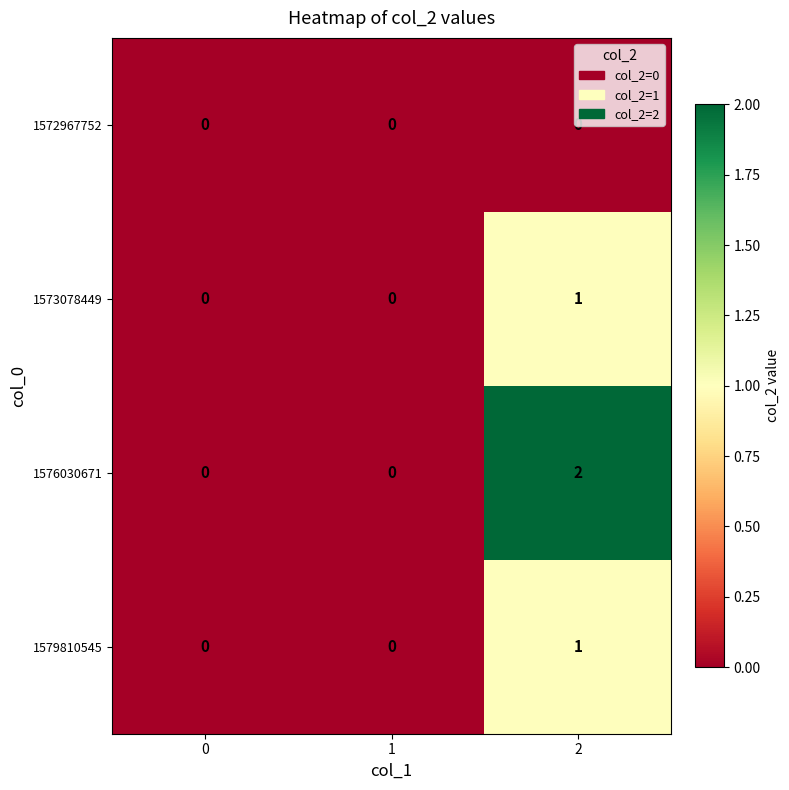

At which category is the sum across all series the highest?

2